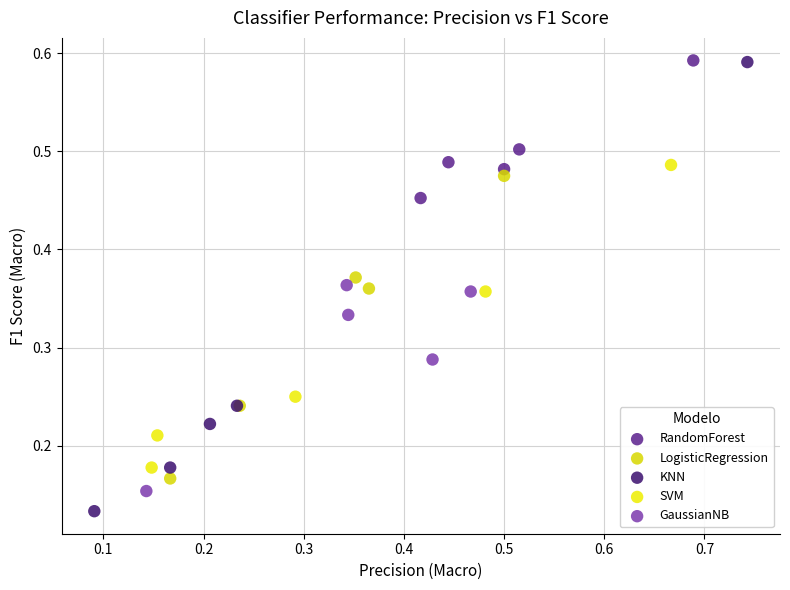

Which series has the largest Y range (max minus min)?

KNN